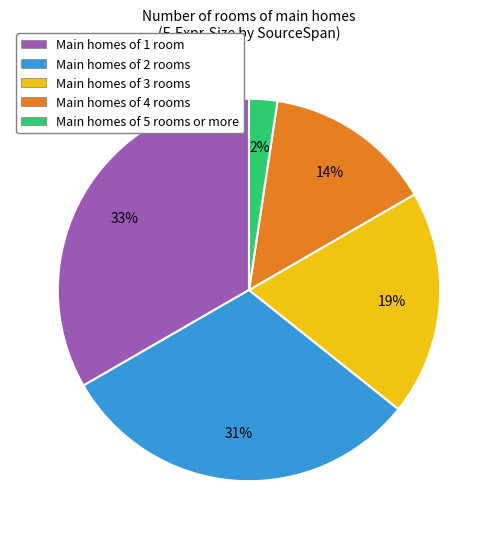

Which has a higher value, Main homes of 2 rooms or Main homes of 3 rooms?

Main homes of 2 rooms